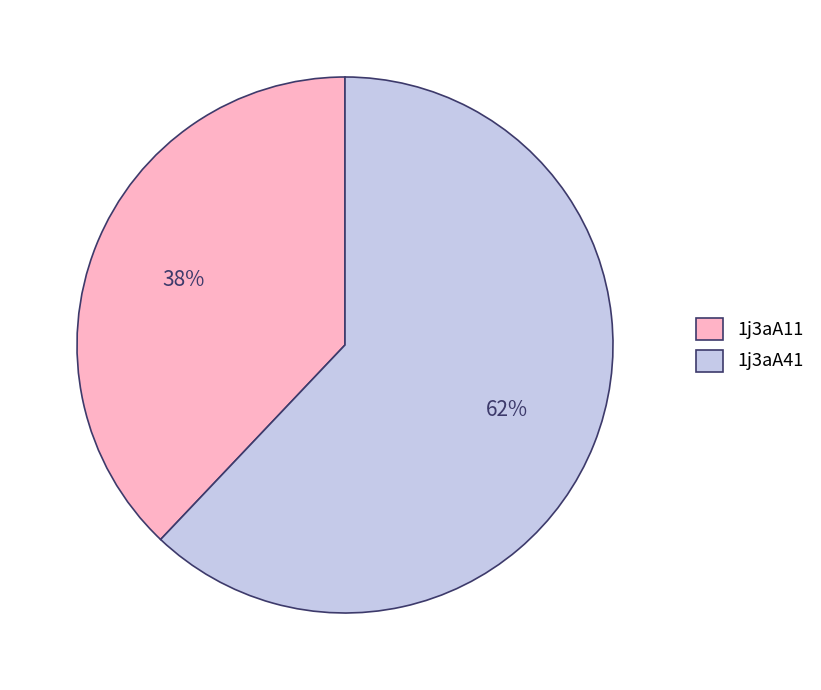

Count the number of slices in the pie.

2